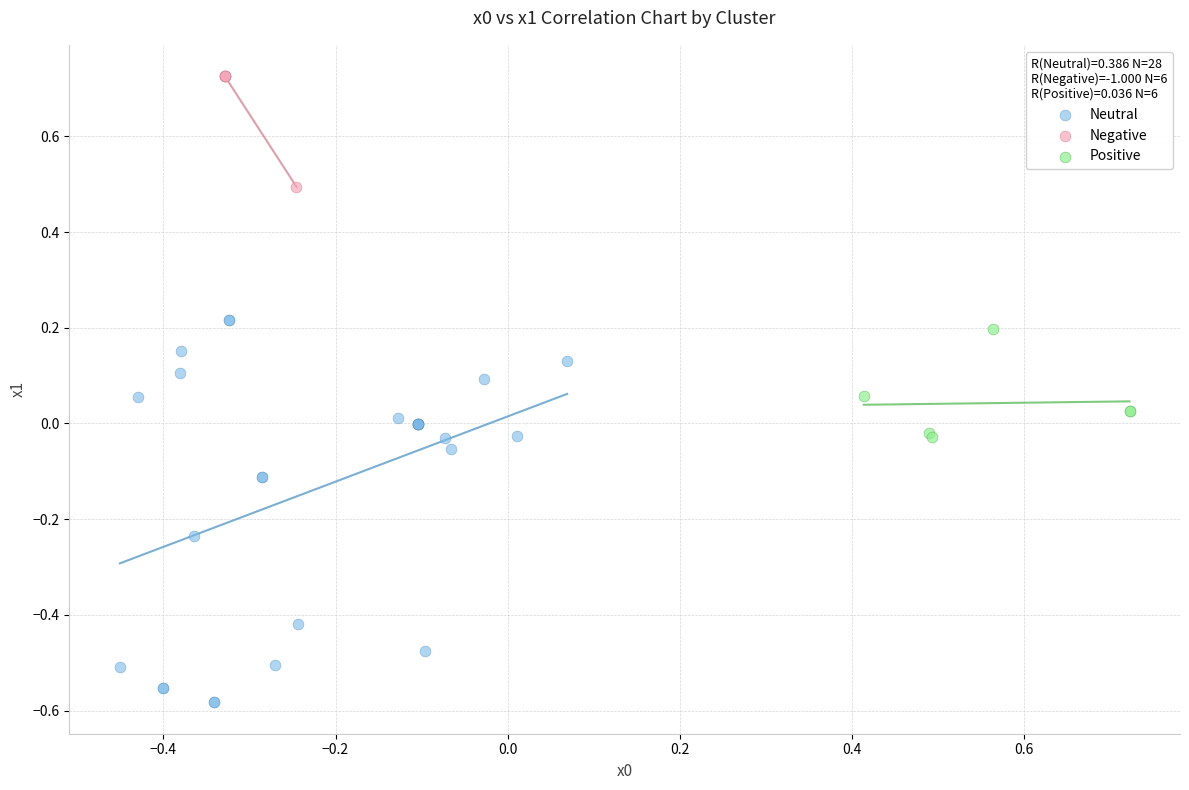

Which series contains the lowest Y value?

Neutral